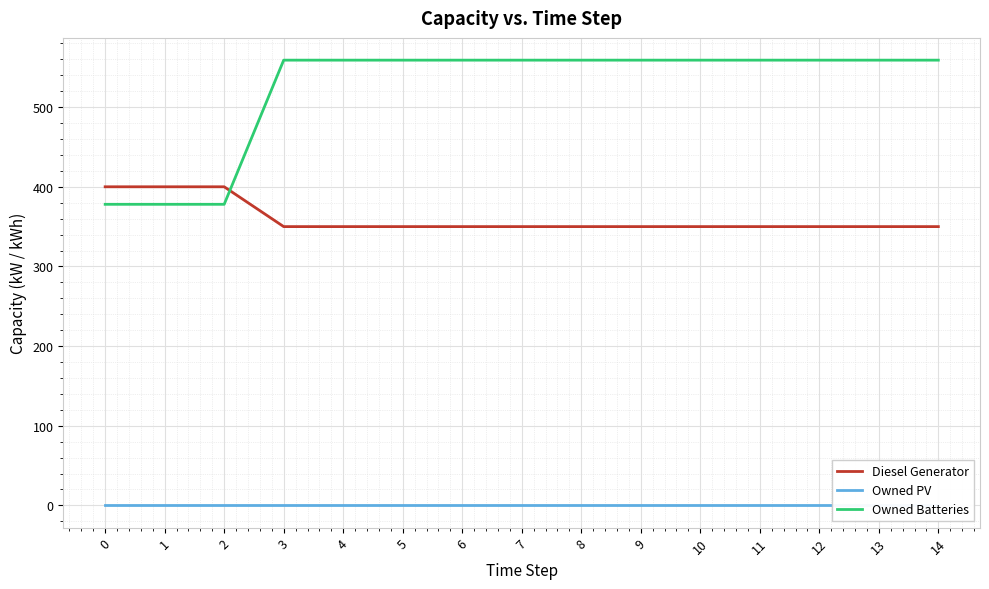

True or false: Owned PV and Owned Batteries cross at least once.

False